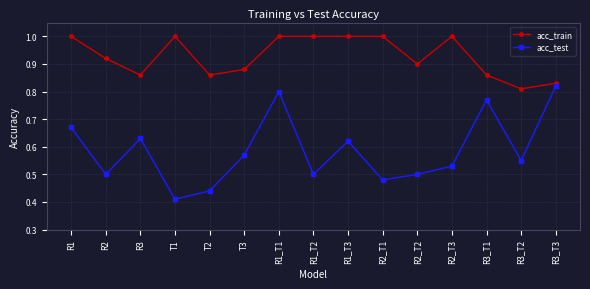

How many acc_train values are between 0 and 1?

15